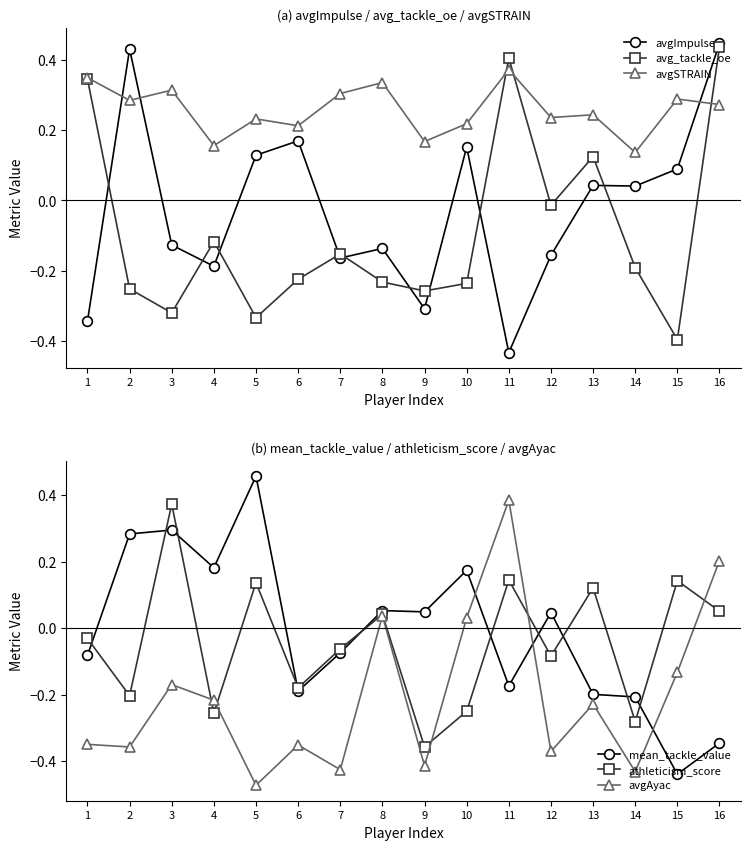

Where do athleticism_score and avgSTRAIN first cross each other?

2 and 3